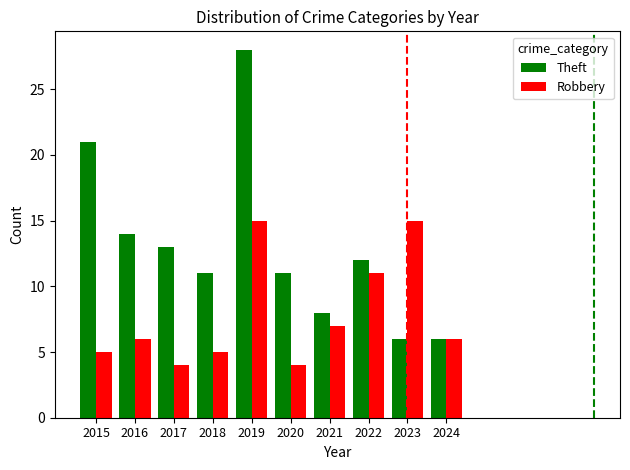

The Theft series shows 11 at 2020. True or false?

True